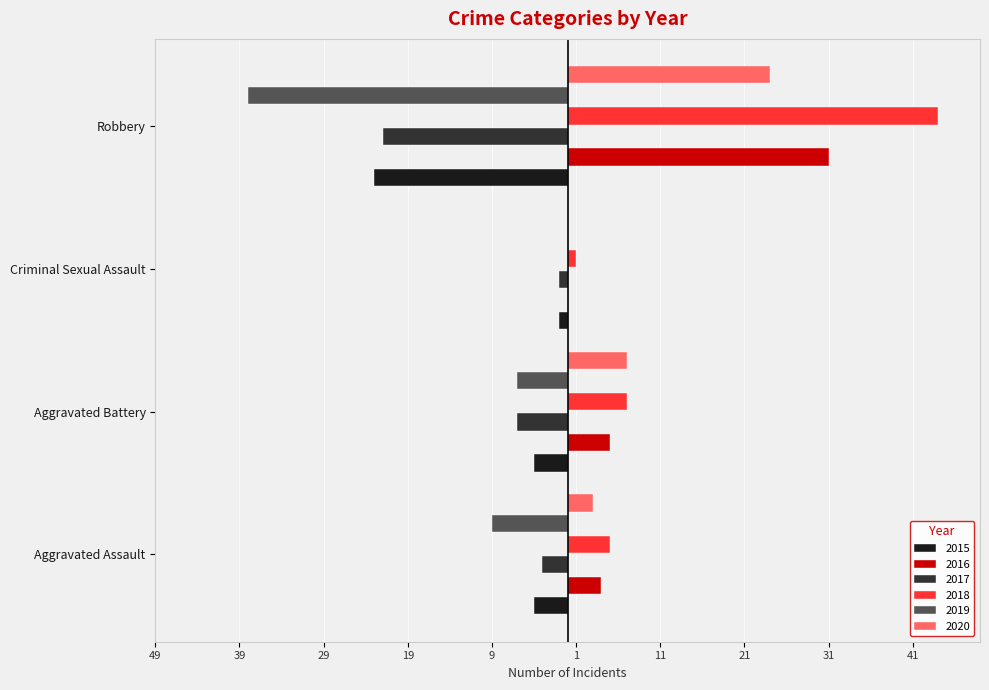

What are all the series names shown in the legend?

2015, 2016, 2017, 2018, 2019, 2020